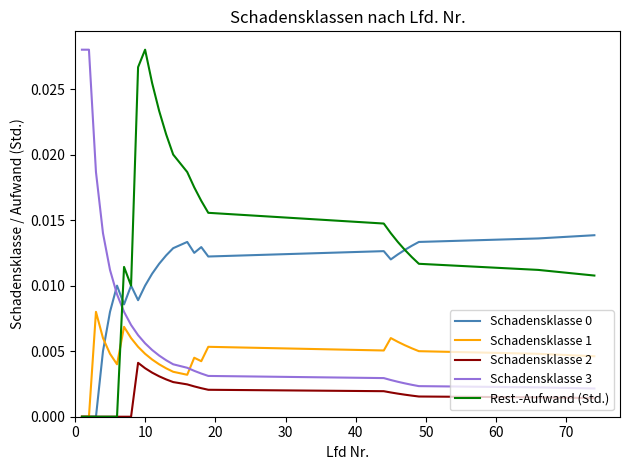

How many times do Schadensklasse 3 and Schadensklasse 1 cross each other?

1